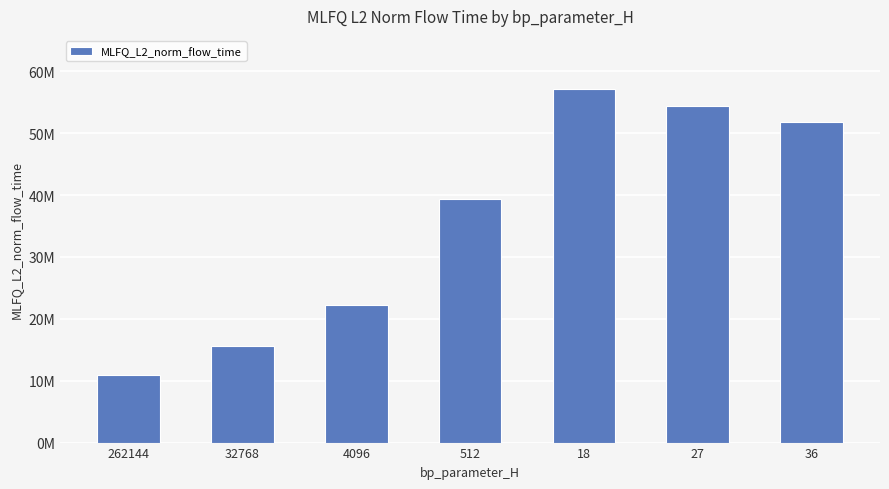

What is the difference between the maximum and second lowest values?

41545641.1